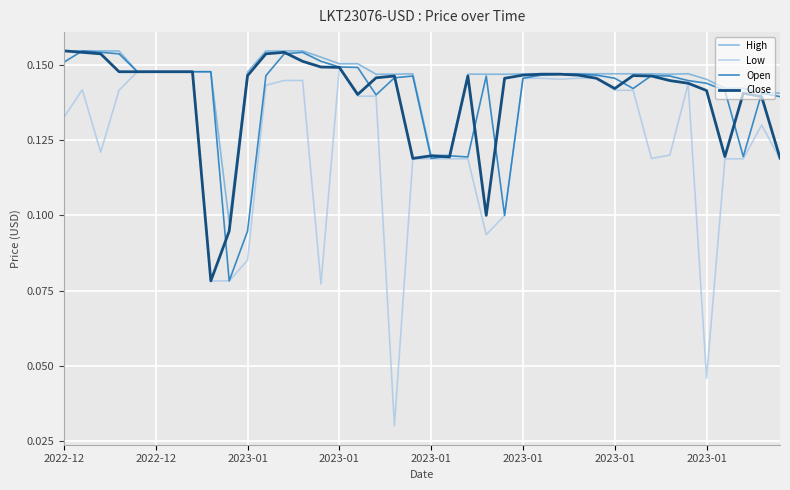

How many Low values are between 0 and 1?

40